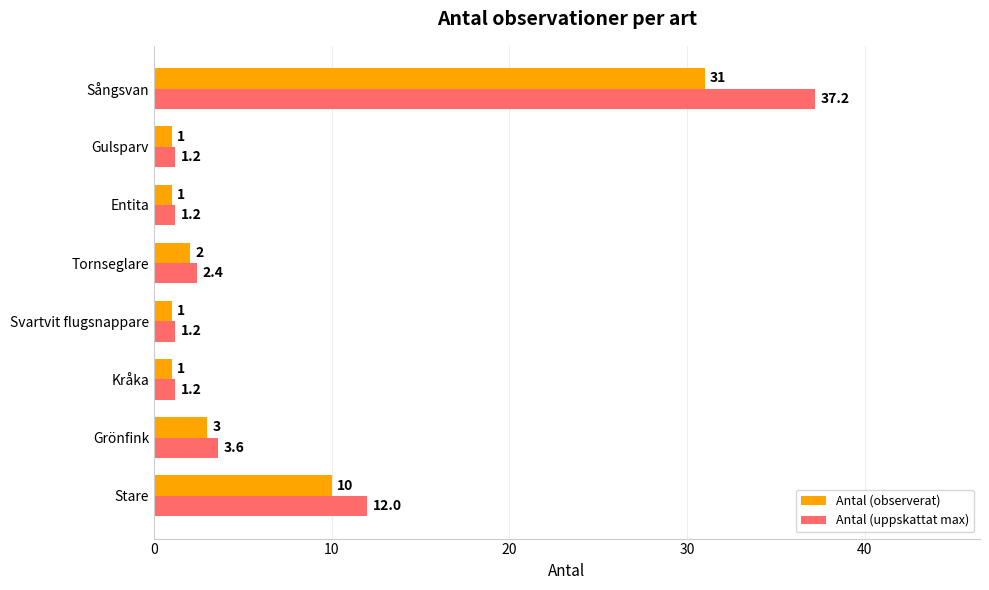

What is the difference between the Antal (observerat) values at Sångsvan and Tornseglare?

29.0